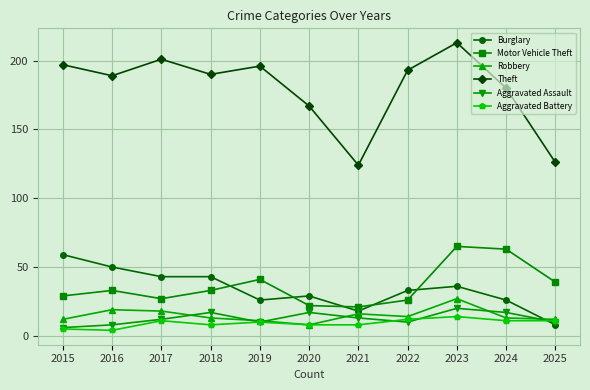

Which series has the largest range (max minus min)?

Theft